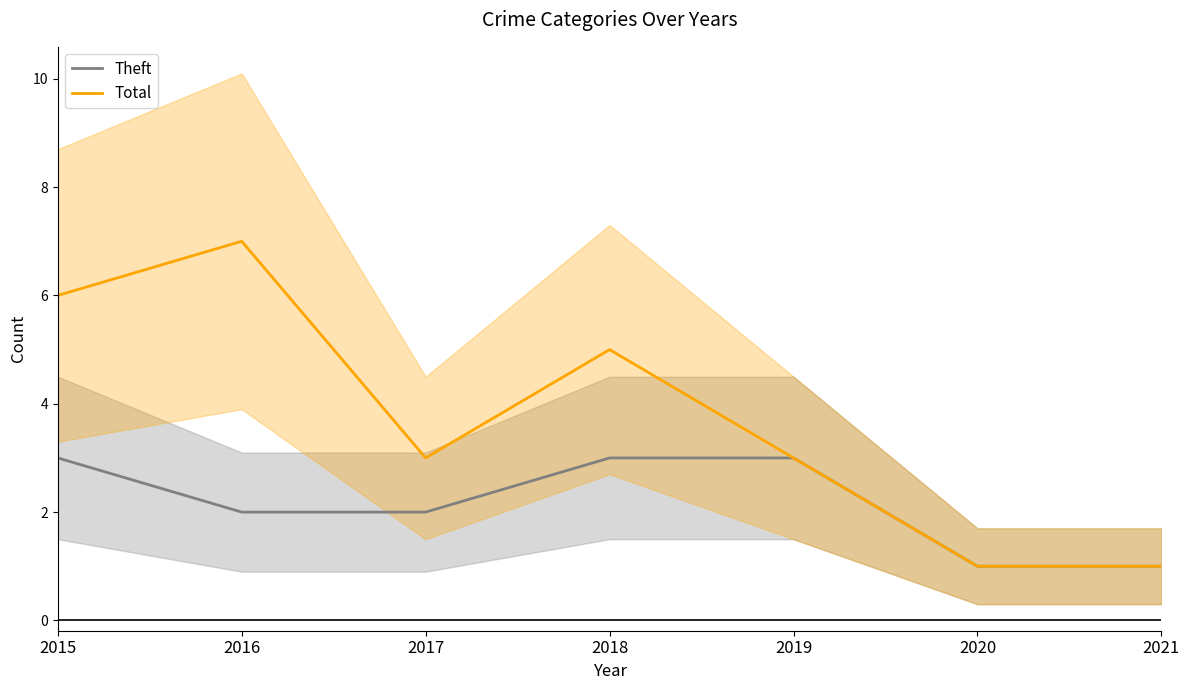

At how many categories does at least one series exceed 3?

3